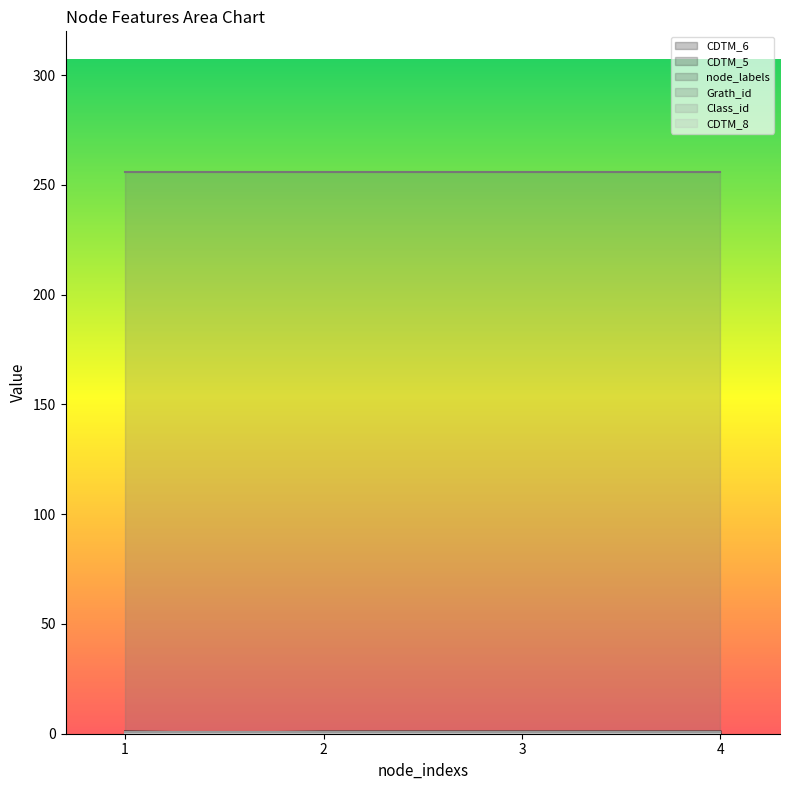

What is the average value of the Class_id series?

1